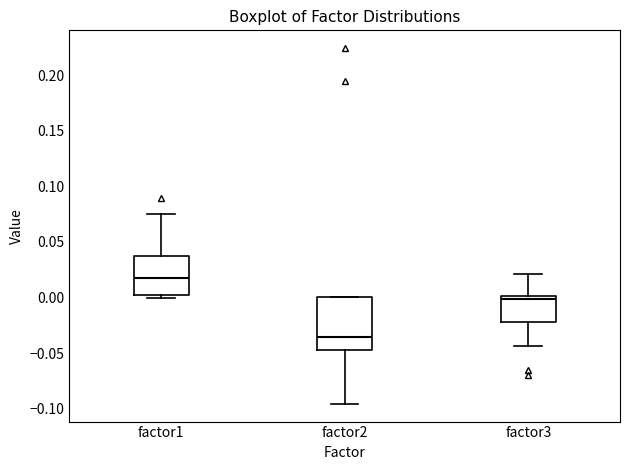

Reading left to right, read every box against the y-axis: the position of its median line, the range the box covers, and the ends of its whiskers. The values are not printed on the chart, so give them approximately, as read against the axis.

factor1: median 0.015, box 0.000 to 0.035, whiskers 0.000 (just below the box's lower edge) to 0.075
factor2: median -0.035, box -0.045 to 0.000, whiskers -0.095 to 0.000
factor3: median 0.000 (just below the box's upper edge), box -0.020 to 0.000, whiskers -0.045 to 0.020